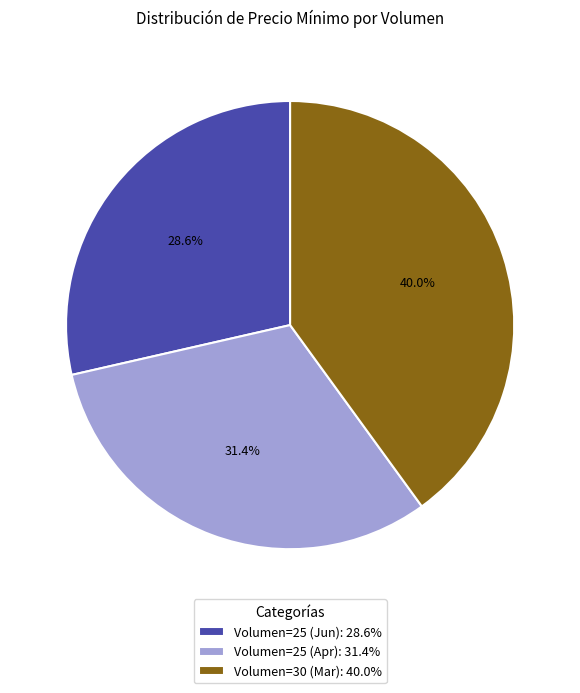

Is there a majority slice in this chart?

No